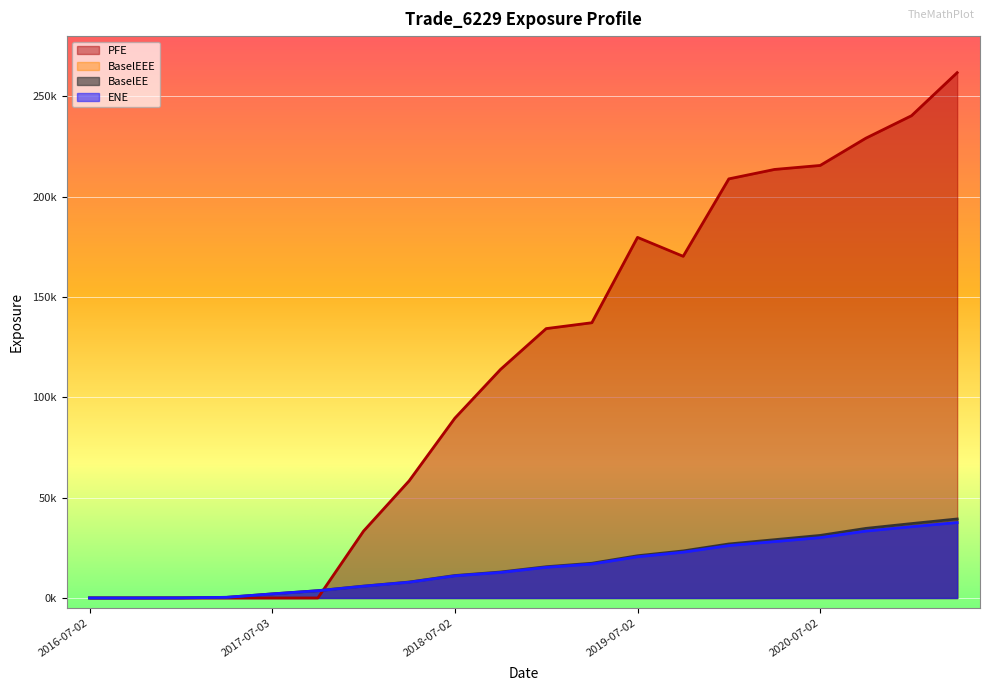

Between 2018-01-03 and 2020-10-02, which series saw the biggest shift?

PFE